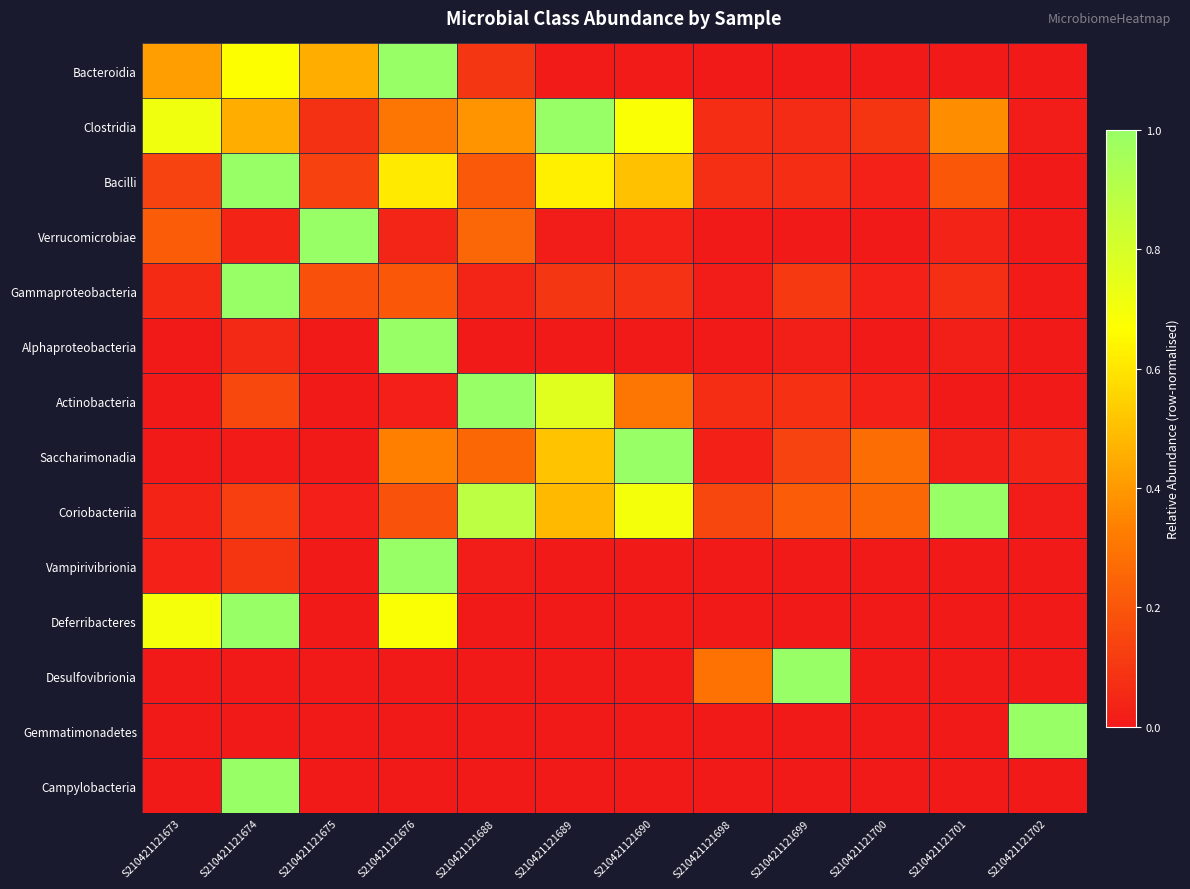

What is the difference between the highest and lowest values at S210421121689?

1.0